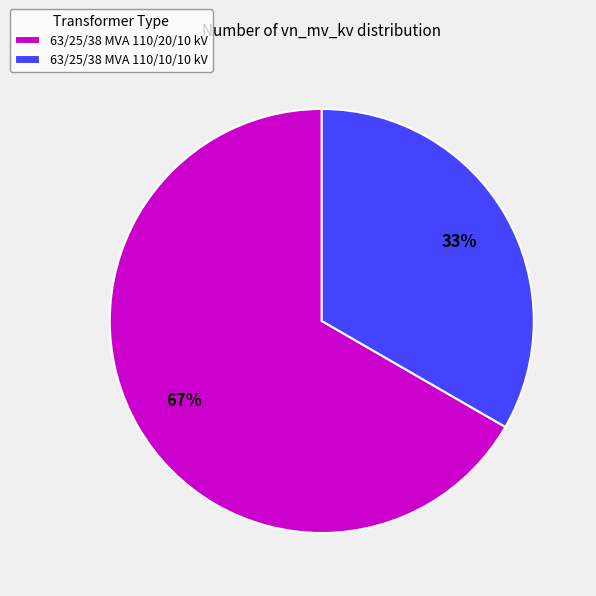

Rank the categories by value from highest to lowest.

63/25/38 MVA 110/20/10 kV, 63/25/38 MVA 110/10/10 kV